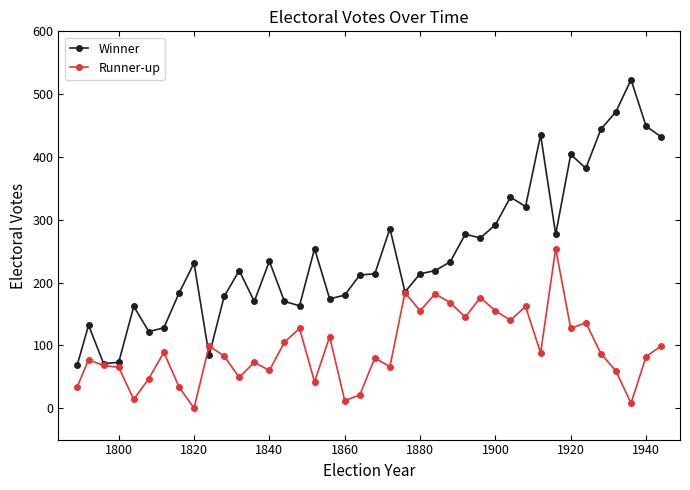

Which series has the largest range (max minus min)?

Winner